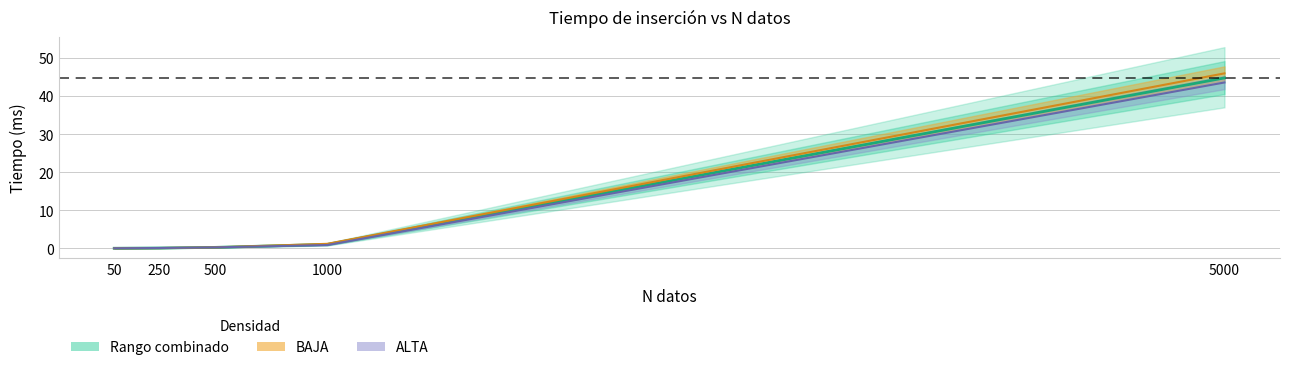

Reading left to right, transcribe all the data shown in this chart.

50=0.0	250=0.1	500=0.2	1000=1.0	5000=44.8